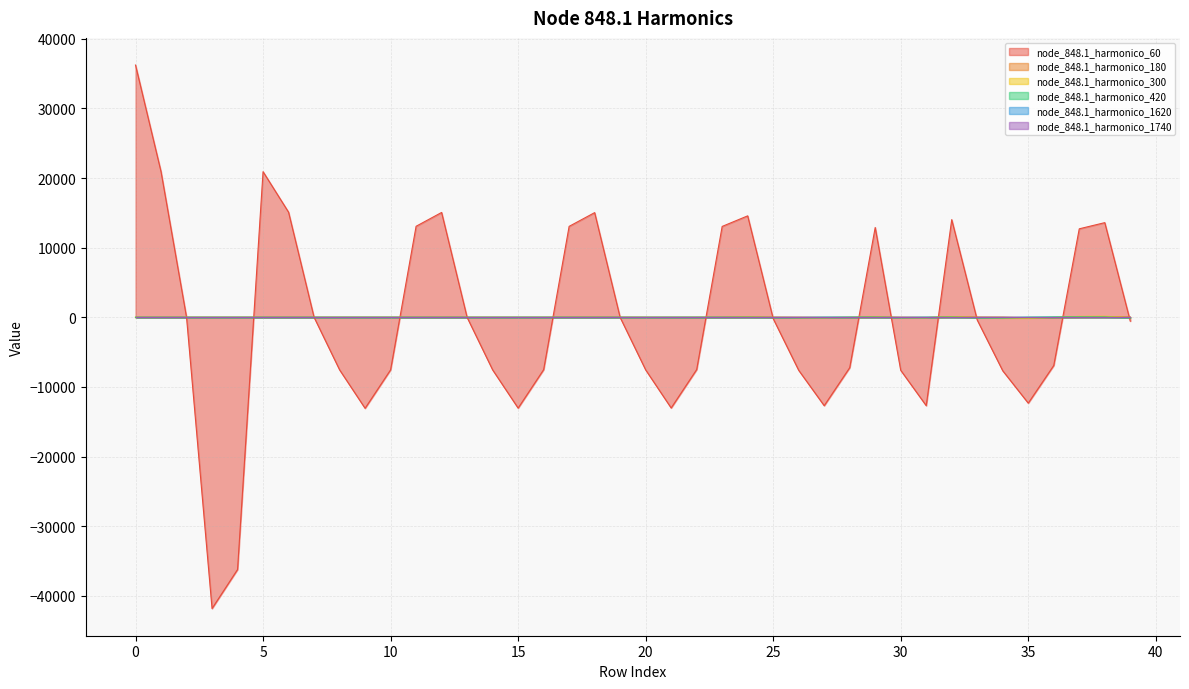

Which series has the largest range (max minus min)?

node_848.1_harmonico_60